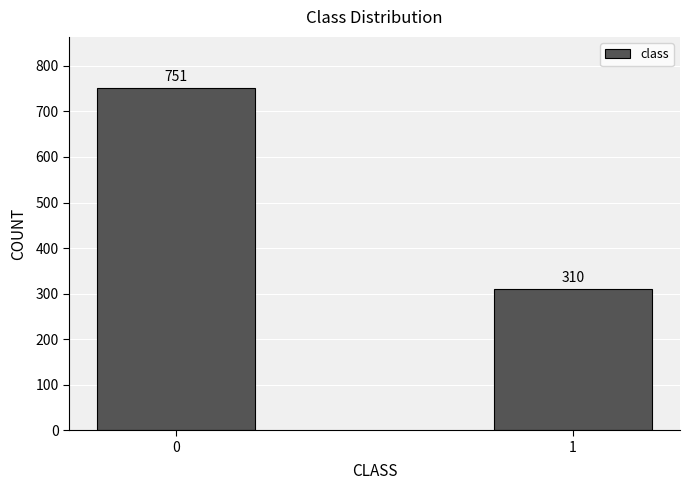

Reading left to right, transcribe all the data shown in this chart.

751	310